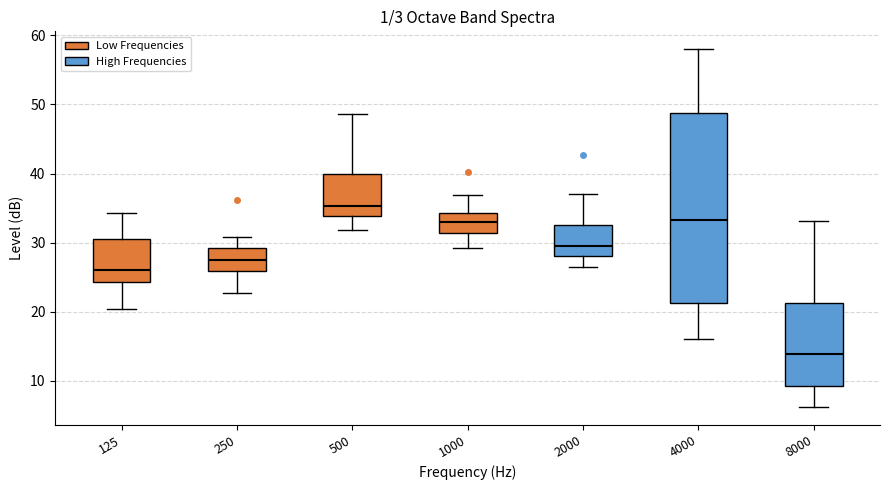

Reading left to right, read every box against the y-axis: the position of its median line, the range the box covers, and the ends of its whiskers. The values are not printed on the chart, so give them approximately, as read against the axis.

125: median 26, box 24 to 31, whiskers 20 to 34
250: median 27, box 26 to 29, whiskers 23 to 31
500: median 35, box 34 to 40, whiskers 32 to 49
1000: median 33, box 31 to 34, whiskers 29 to 37
2000: median 30, box 28 to 33, whiskers 26 to 37
4000: median 33, box 21 to 49, whiskers 16 to 58
8000: median 14, box 9 to 21, whiskers 6 to 33